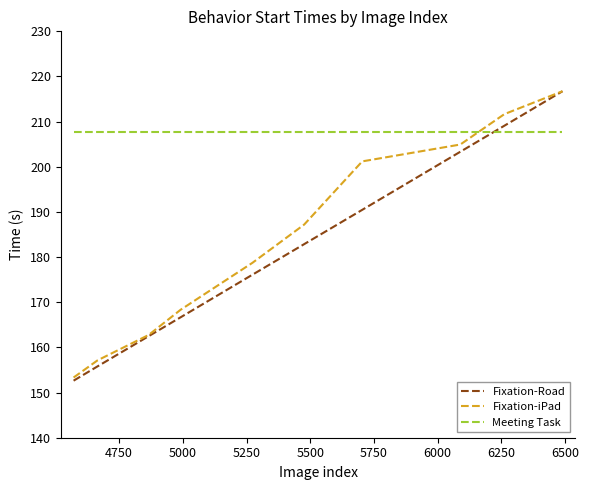

What is the smallest value displayed?

152.6